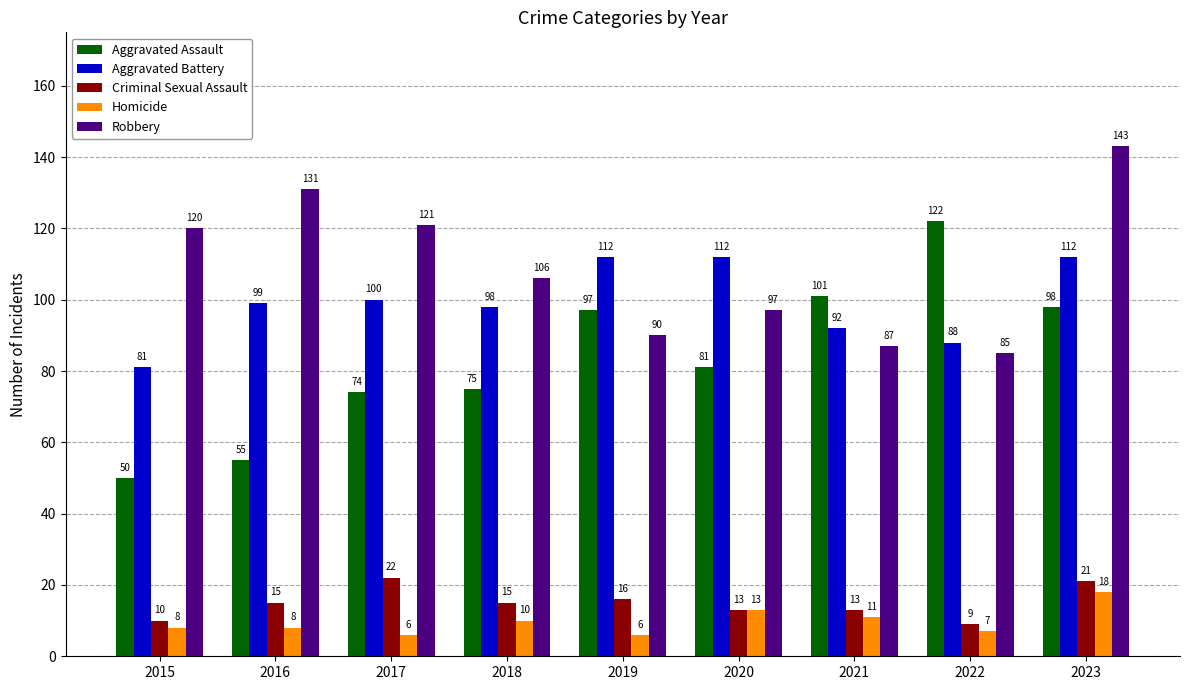

True or false: Aggravated Assault has a value of 55 at 2016.

True